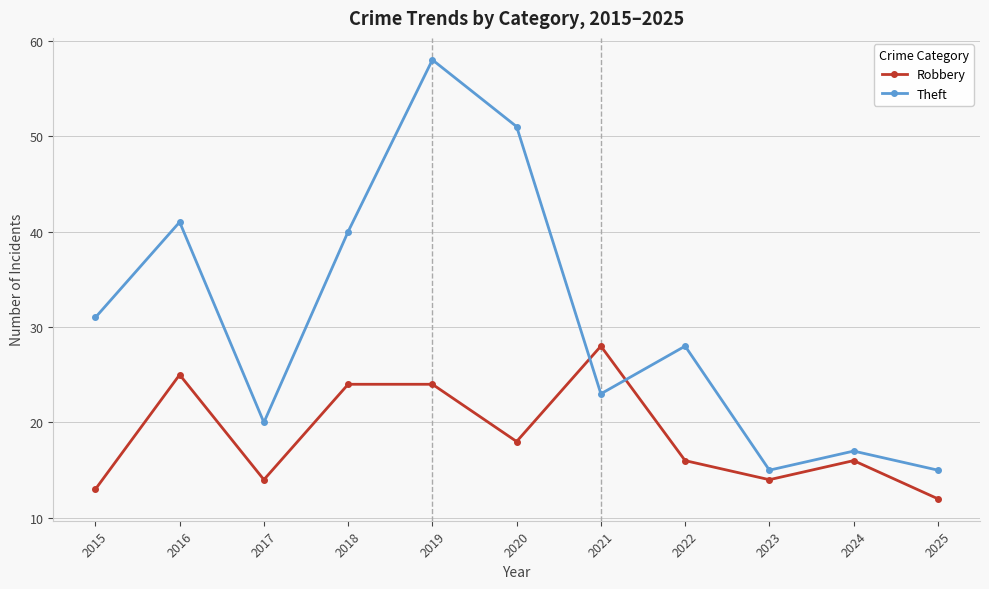

Rank the series by their average value, from highest to lowest.

Theft, Robbery